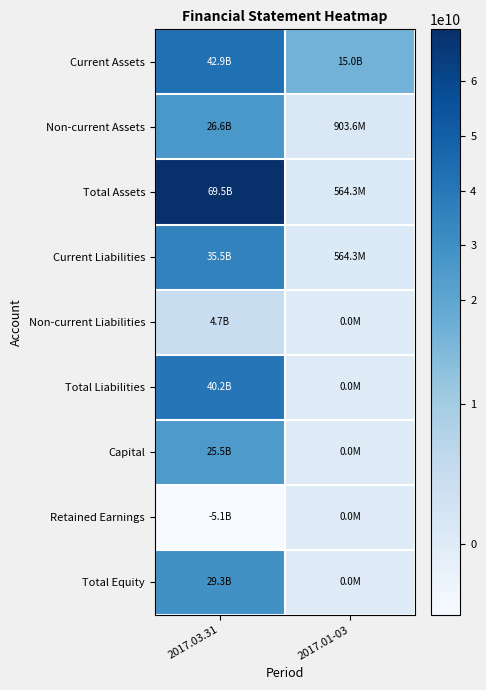

At which category is the sum across all series the highest?

2017.03.31